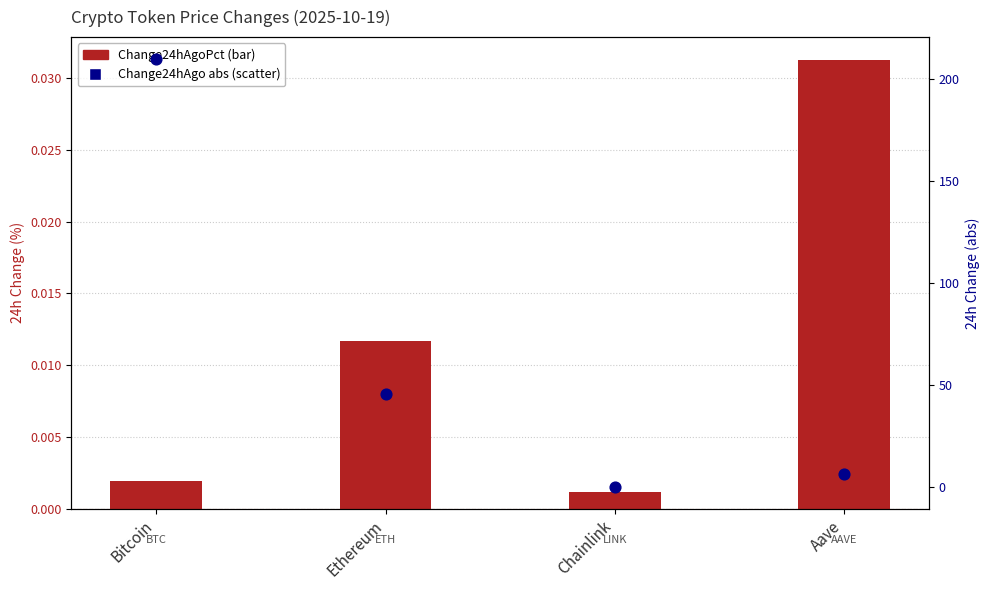

Which series reaches the maximum Y coordinate?

Change24hAgo (abs)